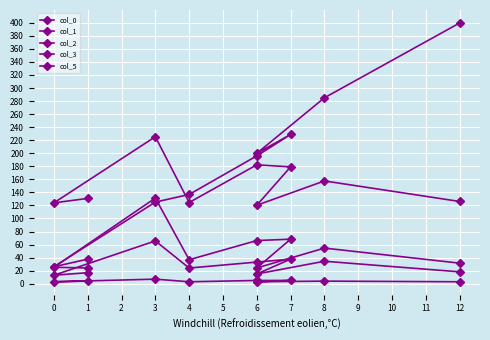

What is the value of the col_1 point at the 8th from the left?

157.6